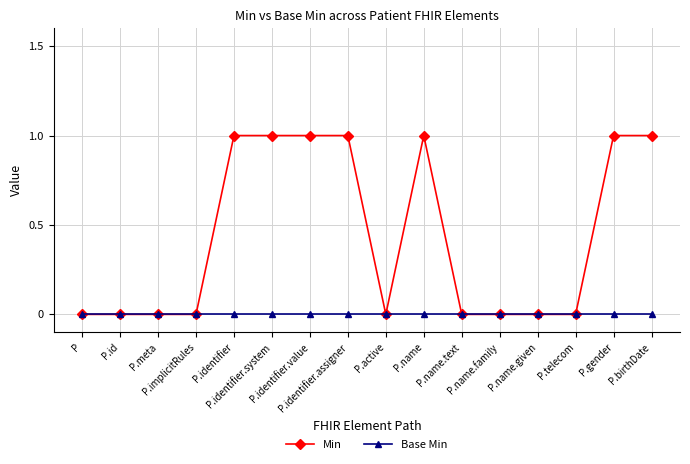

Rank the series by their maximum value, from lowest to highest.

Base Min, Min